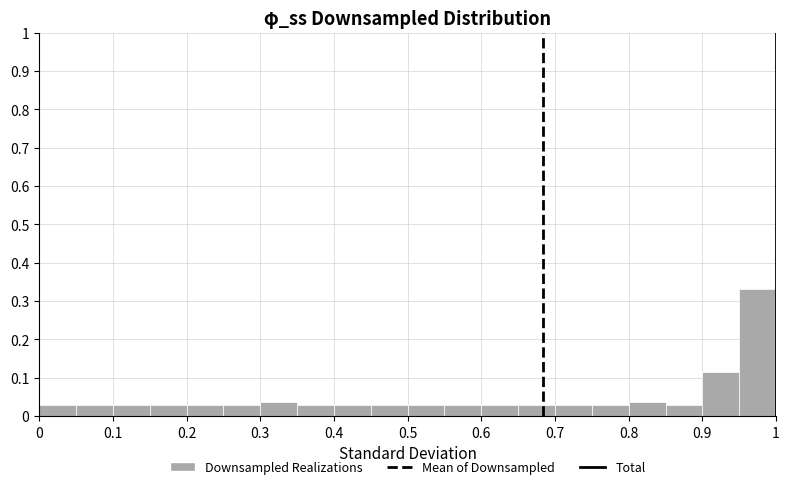

Reading left to right, transcribe this chart: for each bar, give the range it covers on the x-axis and its height. The values are not printed on the chart, so give them approximately, as read against the axis.

0.00 to 0.05: 0.03
0.05 to 0.10: 0.03
0.10 to 0.15: 0.03
0.15 to 0.20: 0.03
0.20 to 0.25: 0.03
0.25 to 0.30: 0.03
0.30 to 0.35: 0.04
0.35 to 0.40: 0.03
0.40 to 0.45: 0.03
0.45 to 0.50: 0.03
0.50 to 0.55: 0.03
0.55 to 0.60: 0.03
0.60 to 0.65: 0.03
0.65 to 0.70: 0.03
0.70 to 0.75: 0.03
0.75 to 0.80: 0.03
0.80 to 0.85: 0.04
0.85 to 0.90: 0.03
0.90 to 0.95: 0.11
0.95 to 1.00: 0.33